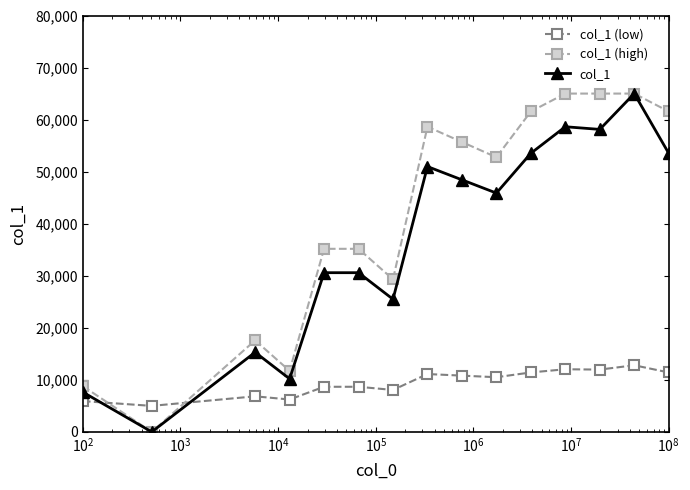

How many lines are shown in the chart?

3